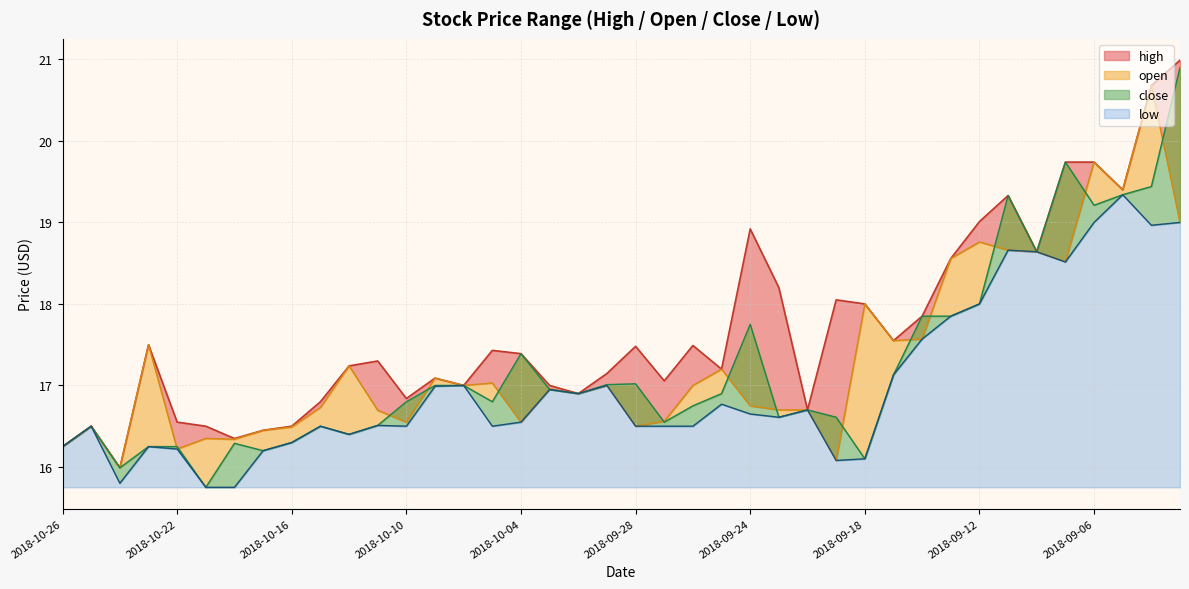

How many categories are shown in the chart?

40